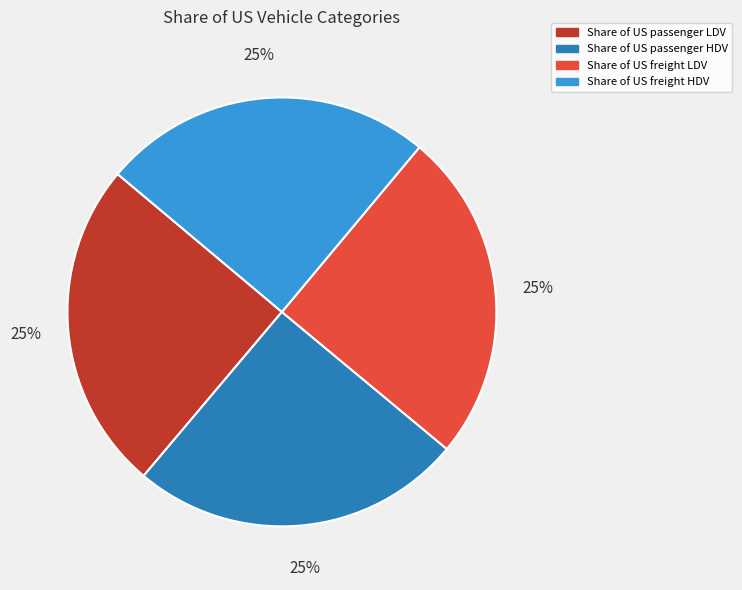

True or false: Share of US passenger HDV accounts for 20% of the total.

False